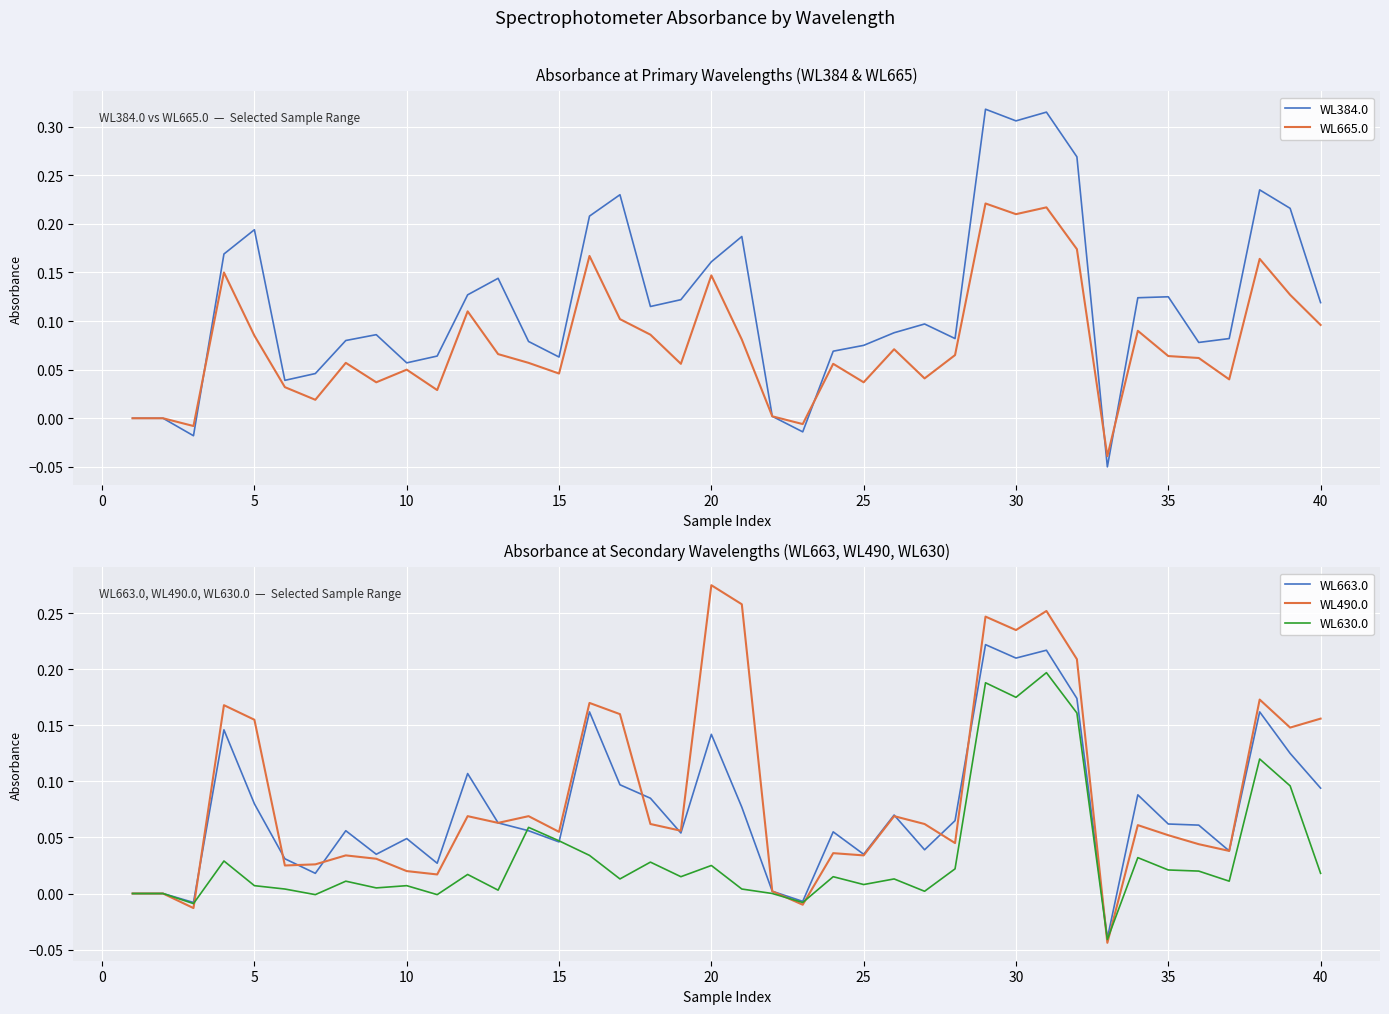

At which label does WL490.0 reach its peak?

20